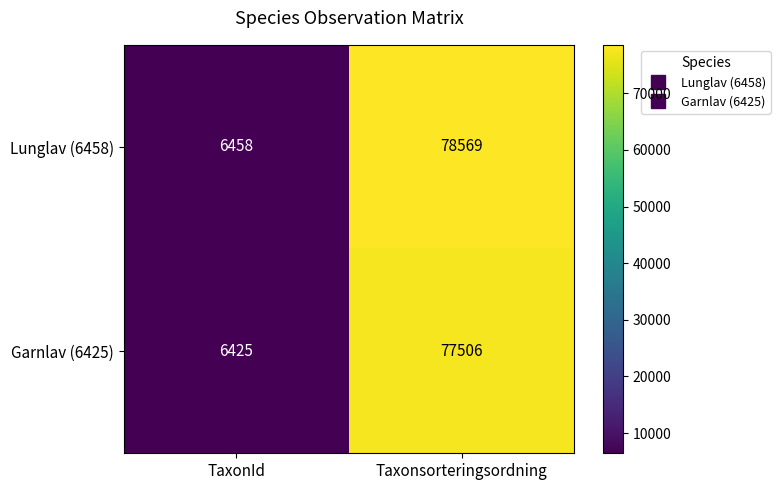

At which category does the chart reach its minimum across all series?

TaxonId